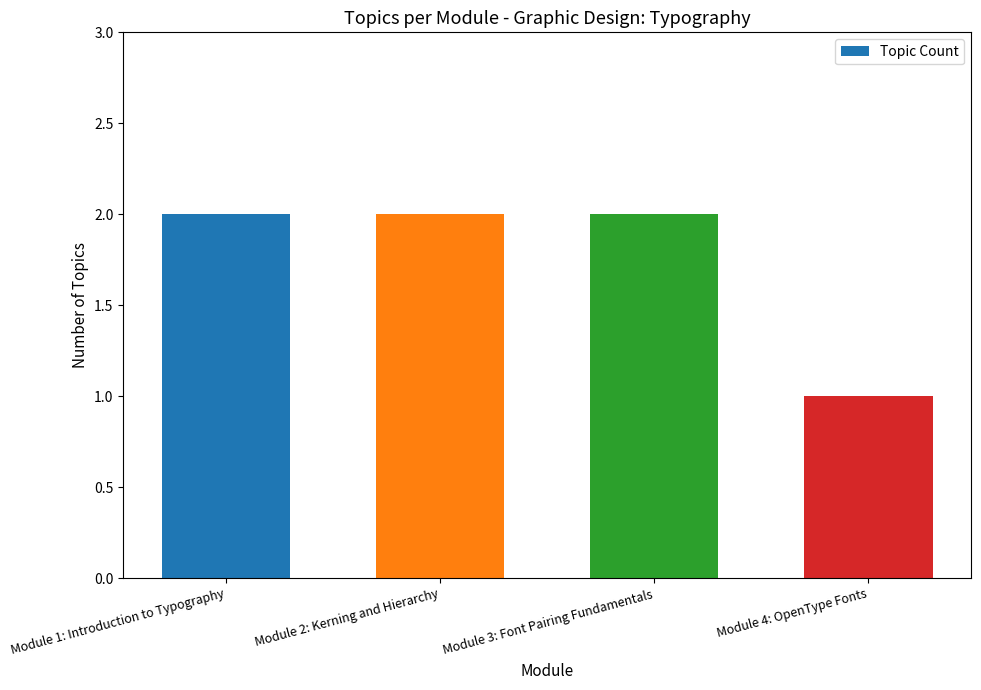

How many values are between 2 and 3?

3